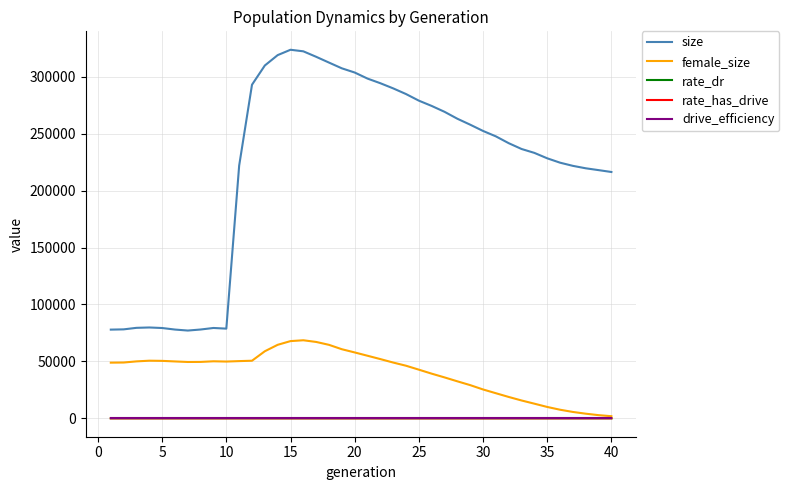

Does the chart have visible grid lines?

Yes